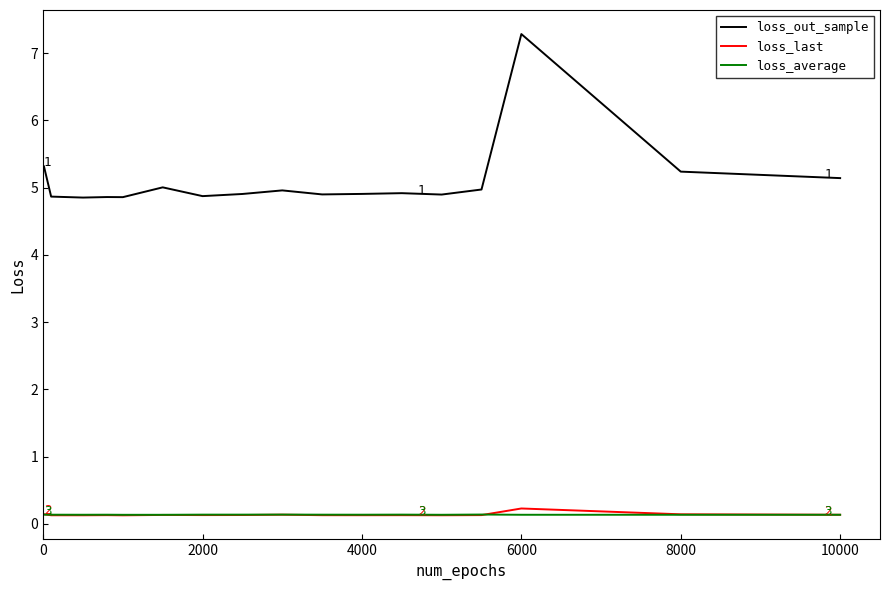

True or false: loss_out_sample and loss_average cross at least once.

False